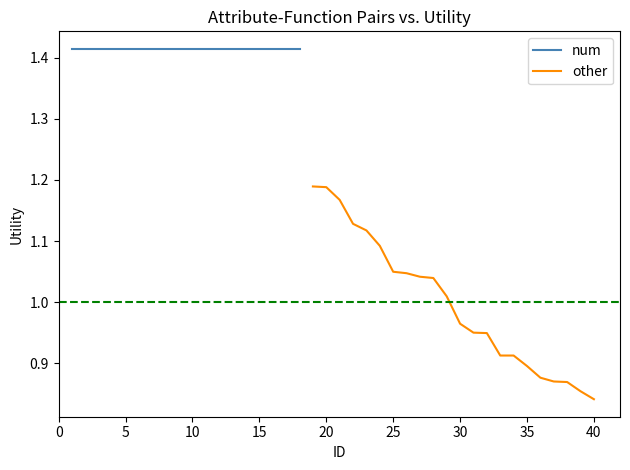

At which label does other reach its minimum?

40